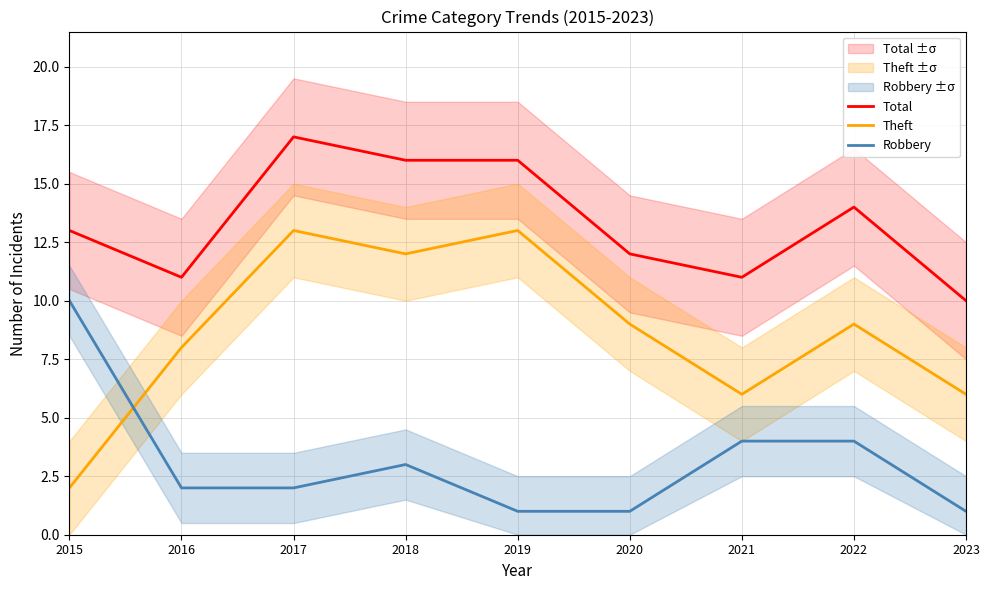

True or false: Robbery has more than 0 interior local peaks.

True